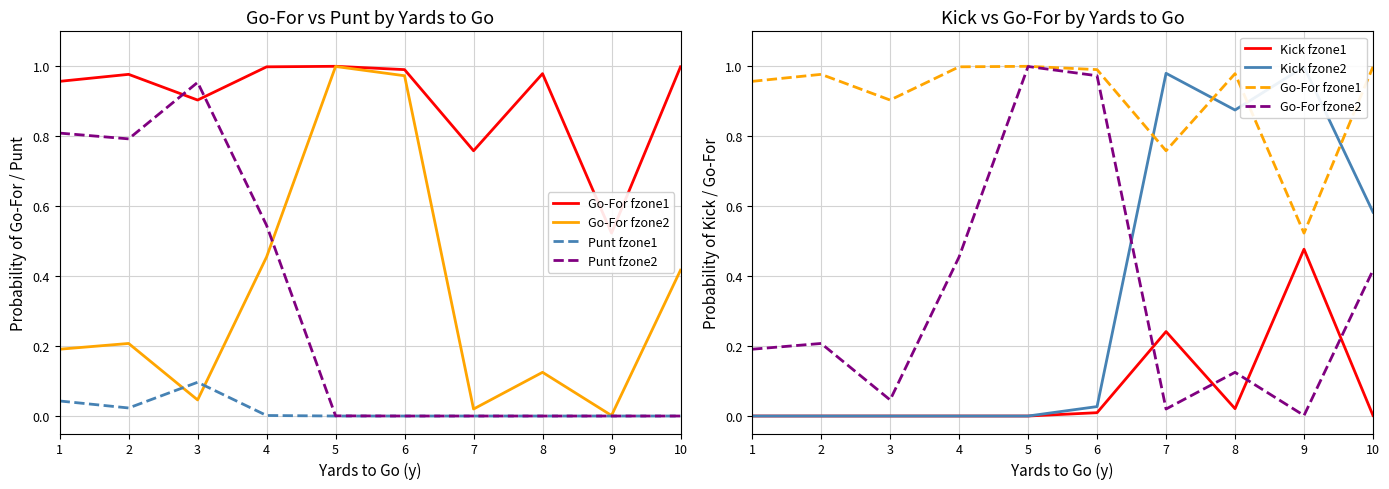

Which category has the highest value in the Go-For fzone2 series?

5